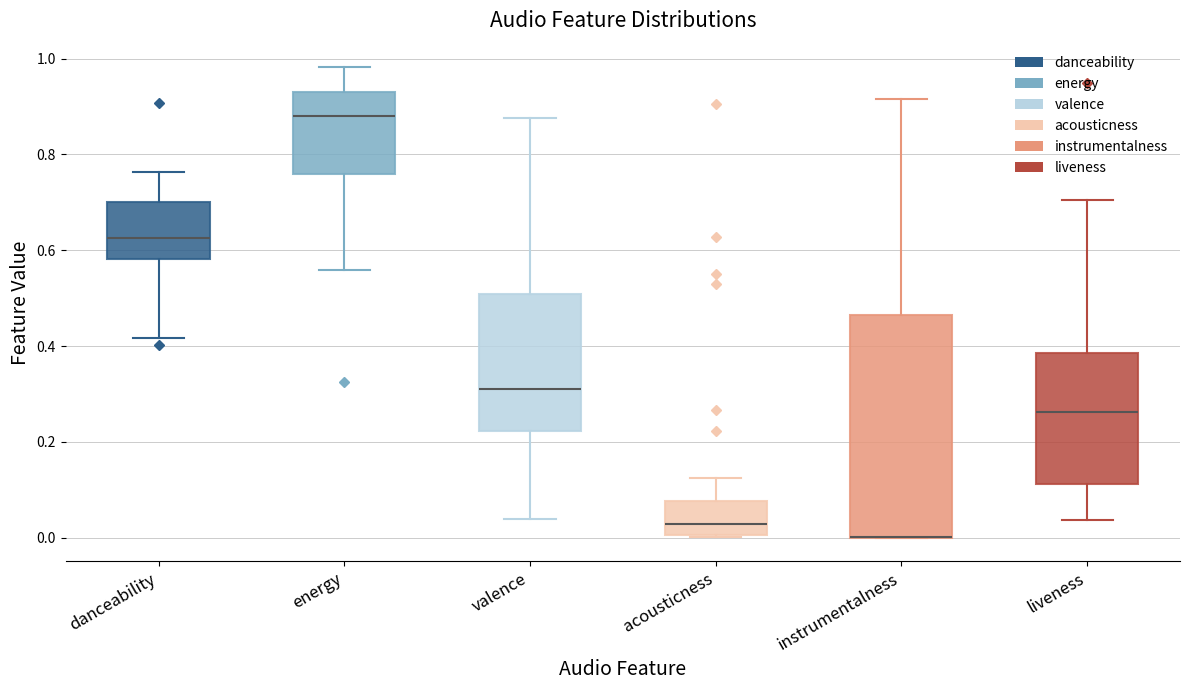

Where does the lower whisker of the box for energy end on the y-axis? The values are not printed on the chart, so give them approximately, as read against the axis.

0.56